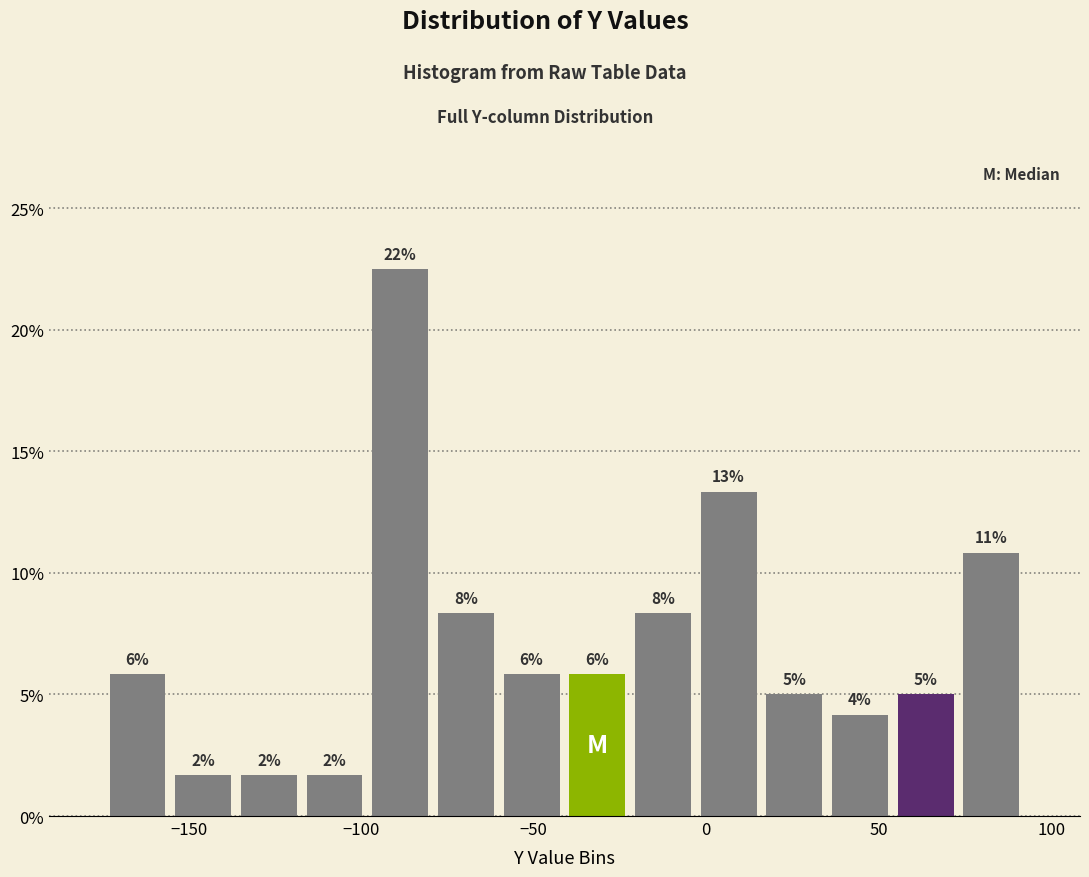

Around what value on the x-axis is the tallest bar? Give the approximate position of its centre, as read against the axis.

-90